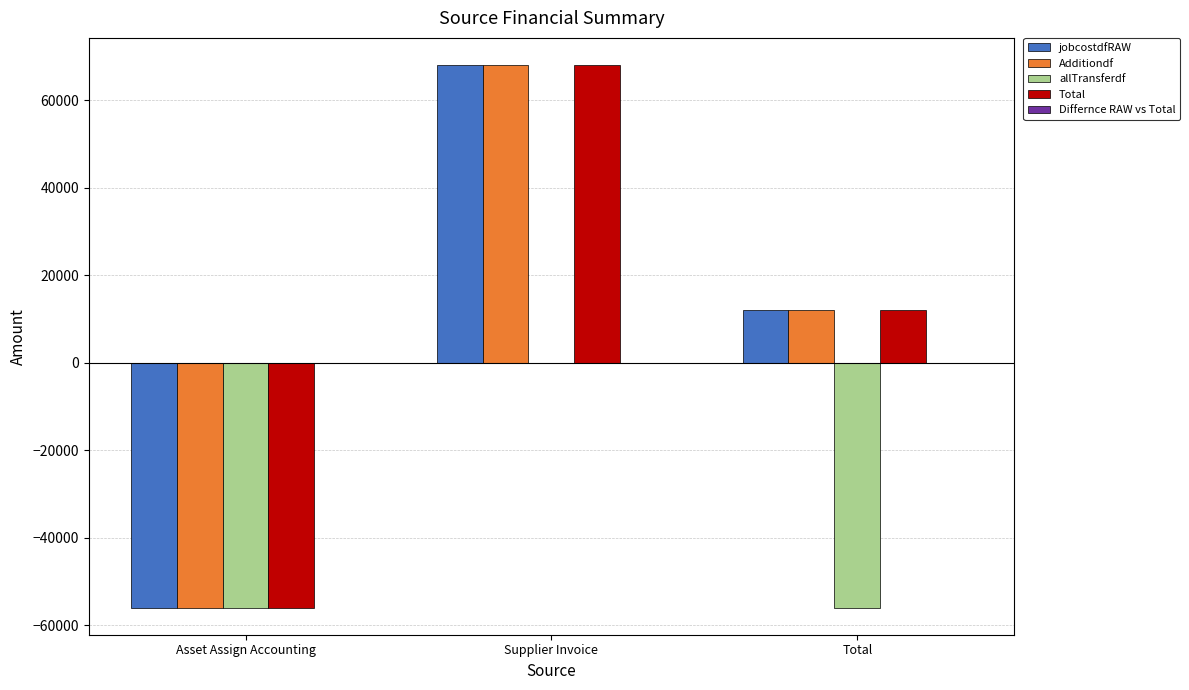

At which category is the sum across all series the highest?

Supplier Invoice